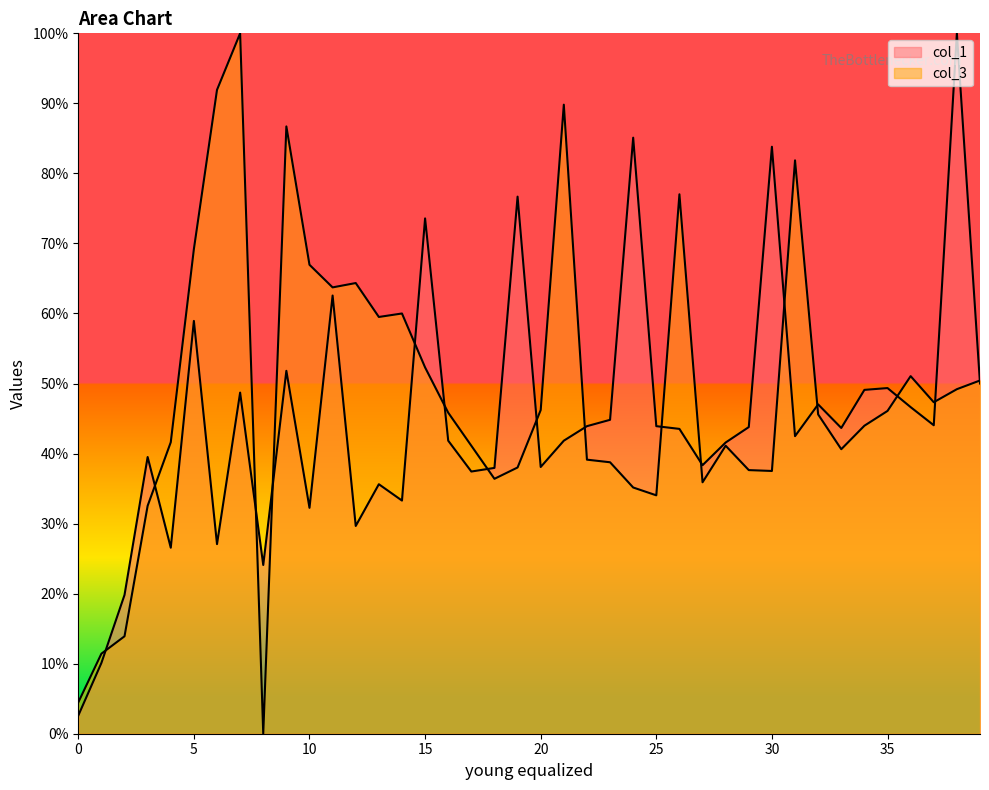

List the series in order of their peak value, highest first.

col_1, col_3